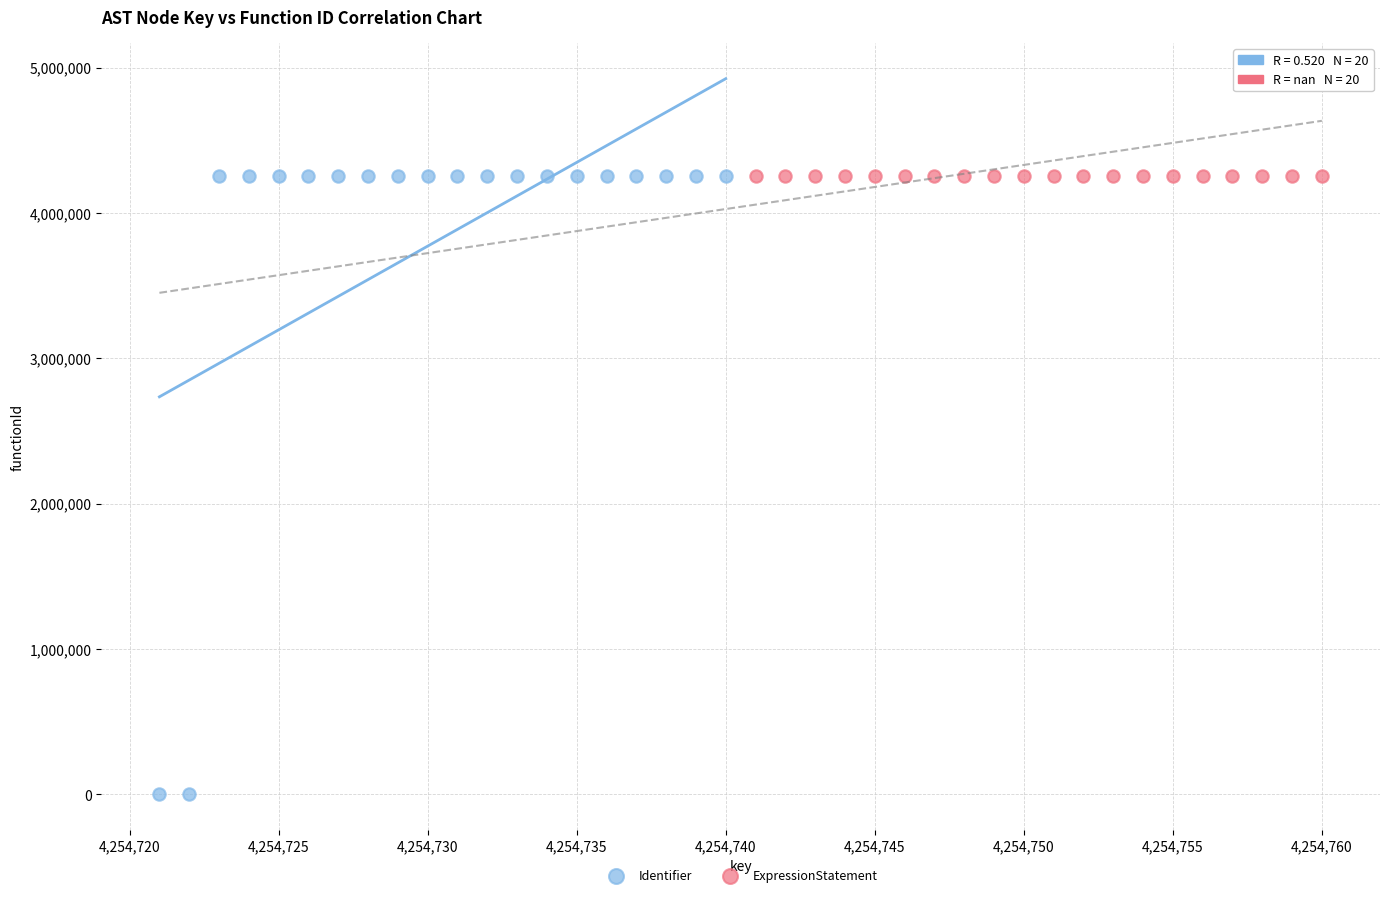

Which series contains the lowest Y value?

Identifier